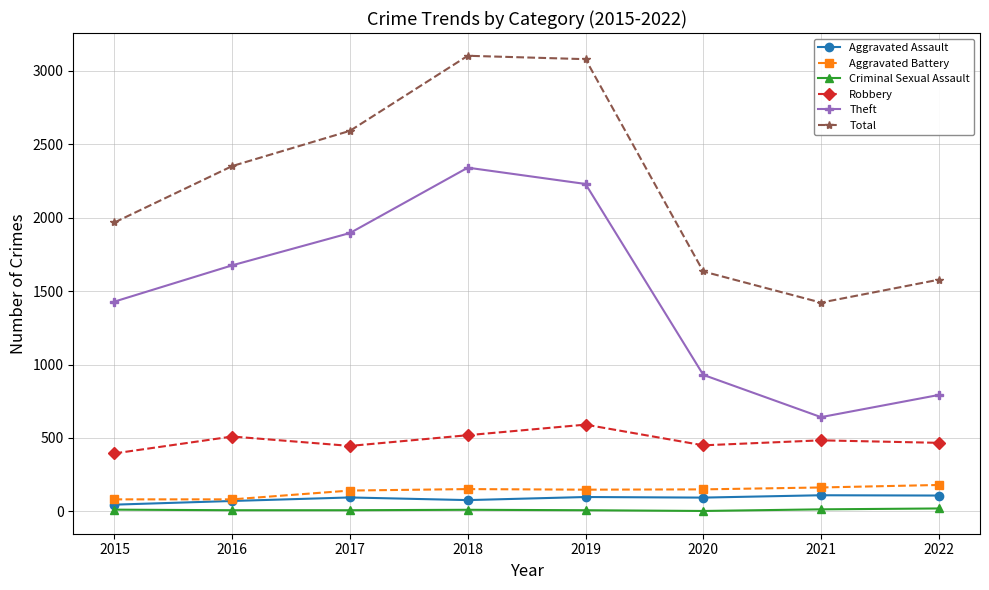

How many data points in Theft are less than 1676?

4